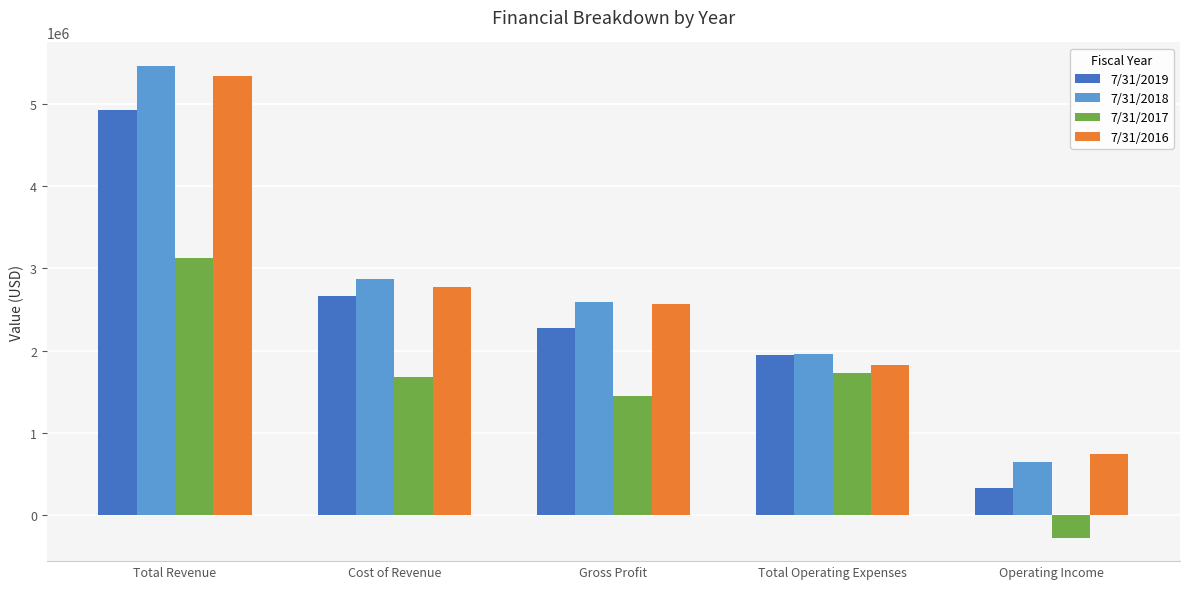

Which series has the largest total across all categories?

7/31/2018